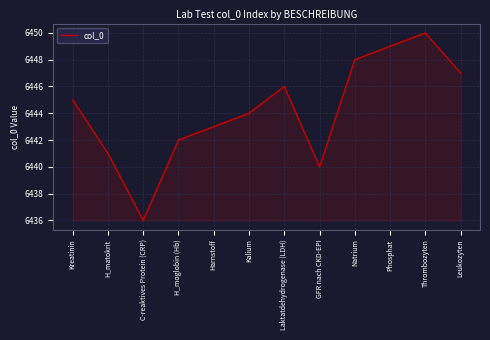

How many interior local peaks (higher than both neighbors) does the data have?

2